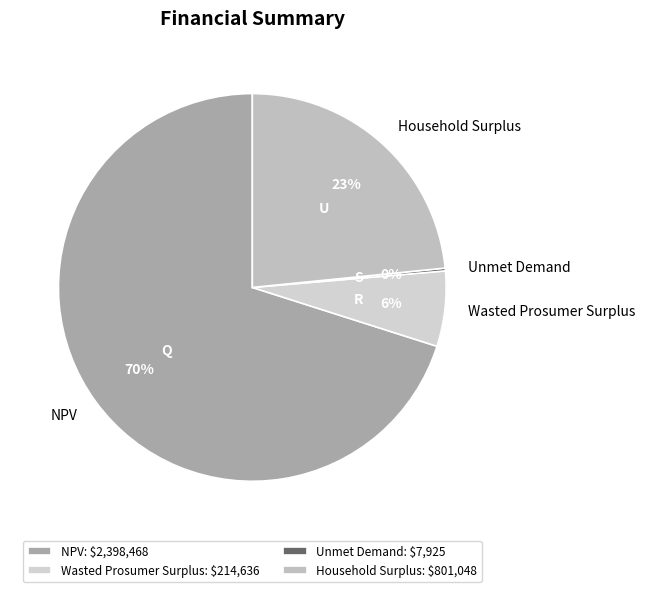

Which slice represents more than half of the pie?

NPV